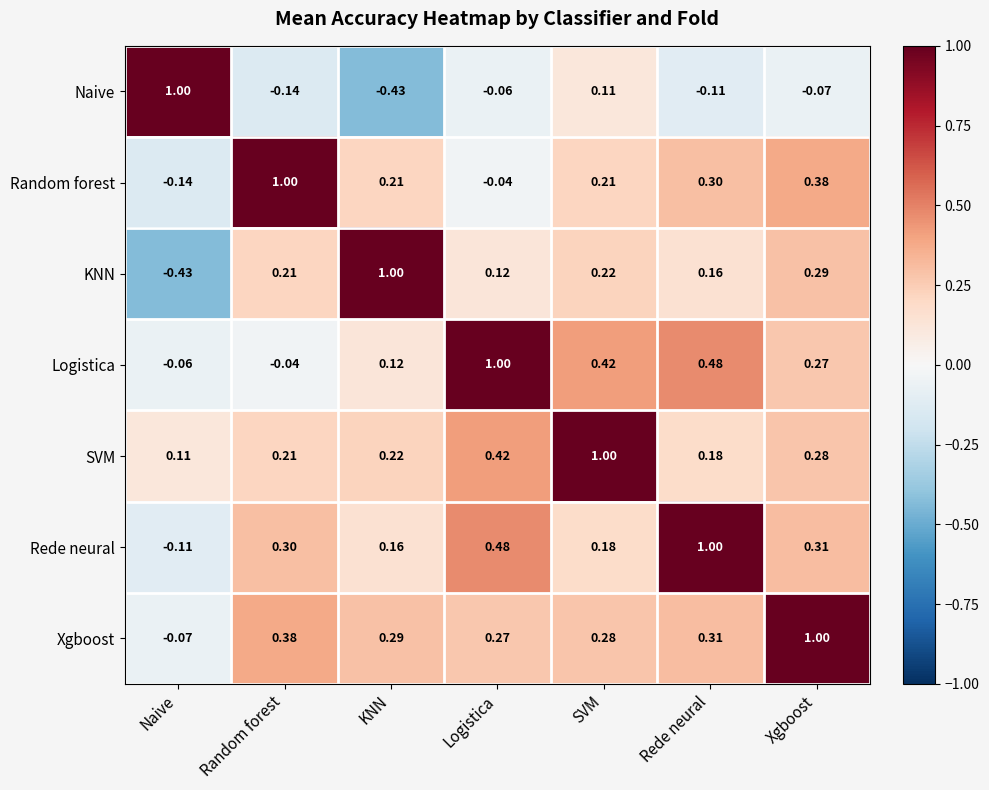

At which label does SVM reach its peak?

SVM